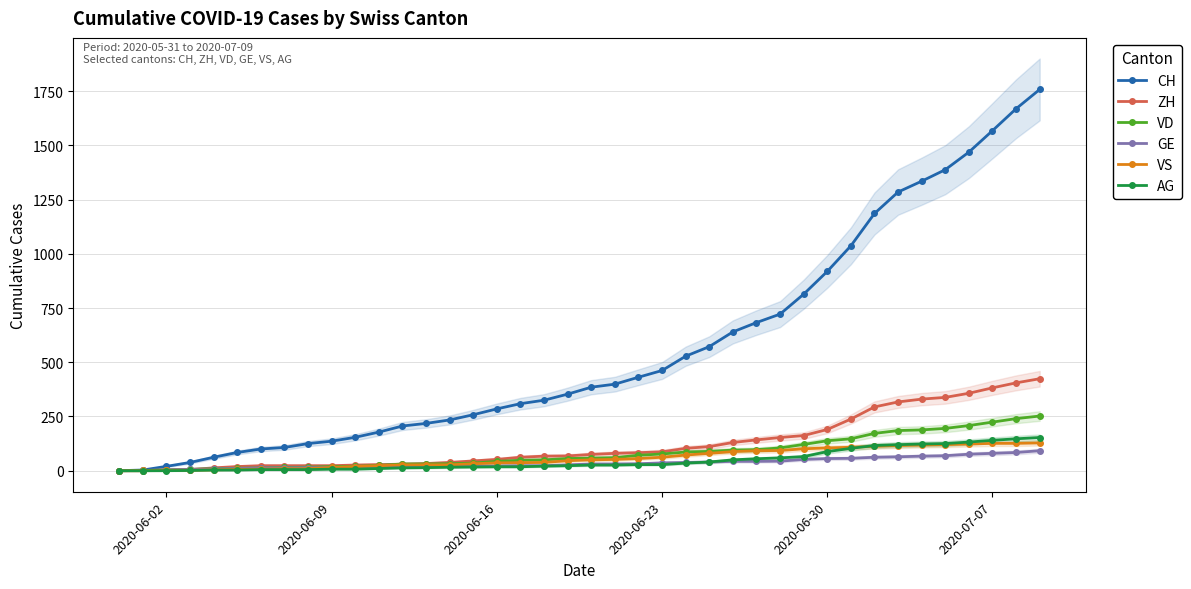

How many data points in VS are less than 50?

20